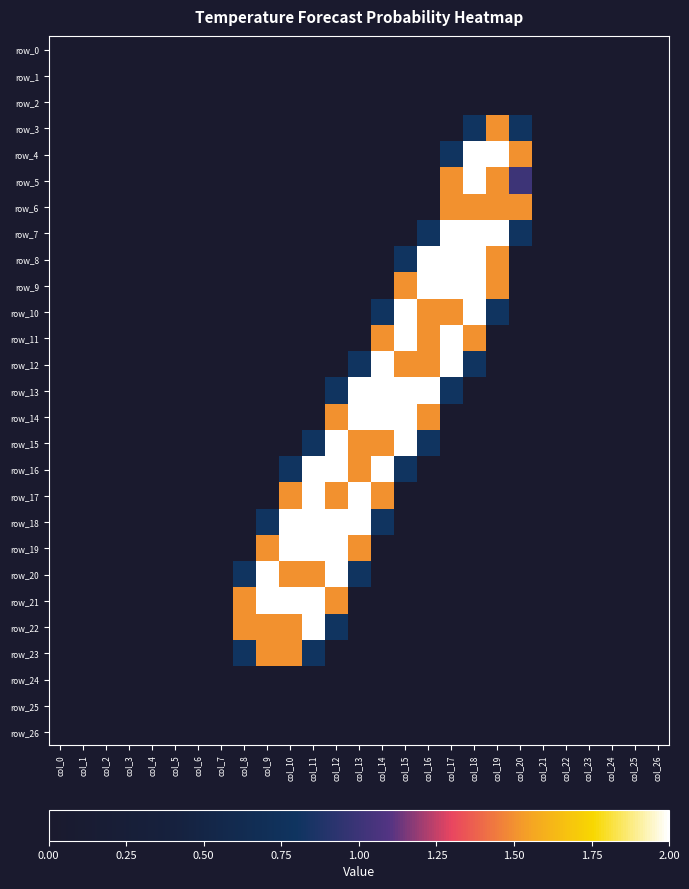

Reading left to right, what are all the values shown in this chart?

row_0: col_0=0.0	col_1=0.0	col_2=0.0	col_3=0.0	col_4=0.0	col_5=0.0	col_6=0.0	col_7=0.0	col_8=0.0	col_9=0.0	col_10=0.0	col_11=0.0	col_12=0.0	col_13=0.0	col_14=0.0	col_15=0.0	col_16=0.0	col_17=0.0	col_18=0.0	col_19=0.0	col_20=0.0	col_21=0.0	col_22=0.0	col_23=0.0	col_24=0.0	col_25=0.0	col_26=0.0
row_1: col_0=0.0	col_1=0.0	col_2=0.0	col_3=0.0	col_4=0.0	col_5=0.0	col_6=0.0	col_7=0.0	col_8=0.0	col_9=0.0	col_10=0.0	col_11=0.0	col_12=0.0	col_13=0.0	col_14=0.0	col_15=0.0	col_16=0.0	col_17=0.0	col_18=0.0	col_19=0.0	col_20=0.0	col_21=0.0	col_22=0.0	col_23=0.0	col_24=0.0	col_25=0.0	col_26=0.0
row_2: col_0=0.0	col_1=0.0	col_2=0.0	col_3=0.0	col_4=0.0	col_5=0.0	col_6=0.0	col_7=0.0	col_8=0.0	col_9=0.0	col_10=0.0	col_11=0.0	col_12=0.0	col_13=0.0	col_14=0.0	col_15=0.0	col_16=0.0	col_17=0.0	col_18=0.0	col_19=0.0	col_20=0.0	col_21=0.0	col_22=0.0	col_23=0.0	col_24=0.0	col_25=0.0	col_26=0.0
row_3: col_0=0.0	col_1=0.0	col_2=0.0	col_3=0.0	col_4=0.0	col_5=0.0	col_6=0.0	col_7=0.0	col_8=0.0	col_9=0.0	col_10=0.0	col_11=0.0	col_12=0.0	col_13=0.0	col_14=0.0	col_15=0.0	col_16=0.0	col_17=0.0	col_18=0.8	col_19=1.5	col_20=0.8	col_21=0.0	col_22=0.0	col_23=0.0	col_24=0.0	col_25=0.0	col_26=0.0
row_4: col_0=0.0	col_1=0.0	col_2=0.0	col_3=0.0	col_4=0.0	col_5=0.0	col_6=0.0	col_7=0.0	col_8=0.0	col_9=0.0	col_10=0.0	col_11=0.0	col_12=0.0	col_13=0.0	col_14=0.0	col_15=0.0	col_16=0.0	col_17=0.8	col_18=2.0	col_19=2.0	col_20=1.5	col_21=0.0	col_22=0.0	col_23=0.0	col_24=0.0	col_25=0.0	col_26=0.0
row_5: col_0=0.0	col_1=0.0	col_2=0.0	col_3=0.0	col_4=0.0	col_5=0.0	col_6=0.0	col_7=0.0	col_8=0.0	col_9=0.0	col_10=0.0	col_11=0.0	col_12=0.0	col_13=0.0	col_14=0.0	col_15=0.0	col_16=0.0	col_17=1.5	col_18=2.0	col_19=1.5	col_20=1.0	col_21=0.0	col_22=0.0	col_23=0.0	col_24=0.0	col_25=0.0	col_26=0.0
row_6: col_0=0.0	col_1=0.0	col_2=0.0	col_3=0.0	col_4=0.0	col_5=0.0	col_6=0.0	col_7=0.0	col_8=0.0	col_9=0.0	col_10=0.0	col_11=0.0	col_12=0.0	col_13=0.0	col_14=0.0	col_15=0.0	col_16=0.0	col_17=1.5	col_18=1.5	col_19=1.5	col_20=1.5	col_21=0.0	col_22=0.0	col_23=0.0	col_24=0.0	col_25=0.0	col_26=0.0
row_7: col_0=0.0	col_1=0.0	col_2=0.0	col_3=0.0	col_4=0.0	col_5=0.0	col_6=0.0	col_7=0.0	col_8=0.0	col_9=0.0	col_10=0.0	col_11=0.0	col_12=0.0	col_13=0.0	col_14=0.0	col_15=0.0	col_16=0.8	col_17=2.0	col_18=2.0	col_19=2.0	col_20=0.8	col_21=0.0	col_22=0.0	col_23=0.0	col_24=0.0	col_25=0.0	col_26=0.0
row_8: col_0=0.0	col_1=0.0	col_2=0.0	col_3=0.0	col_4=0.0	col_5=0.0	col_6=0.0	col_7=0.0	col_8=0.0	col_9=0.0	col_10=0.0	col_11=0.0	col_12=0.0	col_13=0.0	col_14=0.0	col_15=0.8	col_16=2.0	col_17=2.0	col_18=2.0	col_19=1.5	col_20=0.0	col_21=0.0	col_22=0.0	col_23=0.0	col_24=0.0	col_25=0.0	col_26=0.0
row_9: col_0=0.0	col_1=0.0	col_2=0.0	col_3=0.0	col_4=0.0	col_5=0.0	col_6=0.0	col_7=0.0	col_8=0.0	col_9=0.0	col_10=0.0	col_11=0.0	col_12=0.0	col_13=0.0	col_14=0.0	col_15=1.5	col_16=2.0	col_17=2.0	col_18=2.0	col_19=1.5	col_20=0.0	col_21=0.0	col_22=0.0	col_23=0.0	col_24=0.0	col_25=0.0	col_26=0.0
row_10: col_0=0.0	col_1=0.0	col_2=0.0	col_3=0.0	col_4=0.0	col_5=0.0	col_6=0.0	col_7=0.0	col_8=0.0	col_9=0.0	col_10=0.0	col_11=0.0	col_12=0.0	col_13=0.0	col_14=0.8	col_15=2.0	col_16=1.5	col_17=1.5	col_18=2.0	col_19=0.8	col_20=0.0	col_21=0.0	col_22=0.0	col_23=0.0	col_24=0.0	col_25=0.0	col_26=0.0
row_11: col_0=0.0	col_1=0.0	col_2=0.0	col_3=0.0	col_4=0.0	col_5=0.0	col_6=0.0	col_7=0.0	col_8=0.0	col_9=0.0	col_10=0.0	col_11=0.0	col_12=0.0	col_13=0.0	col_14=1.5	col_15=2.0	col_16=1.5	col_17=2.0	col_18=1.5	col_19=0.0	col_20=0.0	col_21=0.0	col_22=0.0	col_23=0.0	col_24=0.0	col_25=0.0	col_26=0.0
row_12: col_0=0.0	col_1=0.0	col_2=0.0	col_3=0.0	col_4=0.0	col_5=0.0	col_6=0.0	col_7=0.0	col_8=0.0	col_9=0.0	col_10=0.0	col_11=0.0	col_12=0.0	col_13=0.8	col_14=2.0	col_15=1.5	col_16=1.5	col_17=2.0	col_18=0.8	col_19=0.0	col_20=0.0	col_21=0.0	col_22=0.0	col_23=0.0	col_24=0.0	col_25=0.0	col_26=0.0
row_13: col_0=0.0	col_1=0.0	col_2=0.0	col_3=0.0	col_4=0.0	col_5=0.0	col_6=0.0	col_7=0.0	col_8=0.0	col_9=0.0	col_10=0.0	col_11=0.0	col_12=0.8	col_13=2.0	col_14=2.0	col_15=2.0	col_16=2.0	col_17=0.8	col_18=0.0	col_19=0.0	col_20=0.0	col_21=0.0	col_22=0.0	col_23=0.0	col_24=0.0	col_25=0.0	col_26=0.0
row_14: col_0=0.0	col_1=0.0	col_2=0.0	col_3=0.0	col_4=0.0	col_5=0.0	col_6=0.0	col_7=0.0	col_8=0.0	col_9=0.0	col_10=0.0	col_11=0.0	col_12=1.5	col_13=2.0	col_14=2.0	col_15=2.0	col_16=1.5	col_17=0.0	col_18=0.0	col_19=0.0	col_20=0.0	col_21=0.0	col_22=0.0	col_23=0.0	col_24=0.0	col_25=0.0	col_26=0.0
row_15: col_0=0.0	col_1=0.0	col_2=0.0	col_3=0.0	col_4=0.0	col_5=0.0	col_6=0.0	col_7=0.0	col_8=0.0	col_9=0.0	col_10=0.0	col_11=0.8	col_12=2.0	col_13=1.5	col_14=1.5	col_15=2.0	col_16=0.8	col_17=0.0	col_18=0.0	col_19=0.0	col_20=0.0	col_21=0.0	col_22=0.0	col_23=0.0	col_24=0.0	col_25=0.0	col_26=0.0
row_16: col_0=0.0	col_1=0.0	col_2=0.0	col_3=0.0	col_4=0.0	col_5=0.0	col_6=0.0	col_7=0.0	col_8=0.0	col_9=0.0	col_10=0.8	col_11=2.0	col_12=2.0	col_13=1.5	col_14=2.0	col_15=0.8	col_16=0.0	col_17=0.0	col_18=0.0	col_19=0.0	col_20=0.0	col_21=0.0	col_22=0.0	col_23=0.0	col_24=0.0	col_25=0.0	col_26=0.0
row_17: col_0=0.0	col_1=0.0	col_2=0.0	col_3=0.0	col_4=0.0	col_5=0.0	col_6=0.0	col_7=0.0	col_8=0.0	col_9=0.0	col_10=1.5	col_11=2.0	col_12=1.5	col_13=2.0	col_14=1.5	col_15=0.0	col_16=0.0	col_17=0.0	col_18=0.0	col_19=0.0	col_20=0.0	col_21=0.0	col_22=0.0	col_23=0.0	col_24=0.0	col_25=0.0	col_26=0.0
row_18: col_0=0.0	col_1=0.0	col_2=0.0	col_3=0.0	col_4=0.0	col_5=0.0	col_6=0.0	col_7=0.0	col_8=0.0	col_9=0.8	col_10=2.0	col_11=2.0	col_12=2.0	col_13=2.0	col_14=0.8	col_15=0.0	col_16=0.0	col_17=0.0	col_18=0.0	col_19=0.0	col_20=0.0	col_21=0.0	col_22=0.0	col_23=0.0	col_24=0.0	col_25=0.0	col_26=0.0
row_19: col_0=0.0	col_1=0.0	col_2=0.0	col_3=0.0	col_4=0.0	col_5=0.0	col_6=0.0	col_7=0.0	col_8=0.0	col_9=1.5	col_10=2.0	col_11=2.0	col_12=2.0	col_13=1.5	col_14=0.0	col_15=0.0	col_16=0.0	col_17=0.0	col_18=0.0	col_19=0.0	col_20=0.0	col_21=0.0	col_22=0.0	col_23=0.0	col_24=0.0	col_25=0.0	col_26=0.0
row_20: col_0=0.0	col_1=0.0	col_2=0.0	col_3=0.0	col_4=0.0	col_5=0.0	col_6=0.0	col_7=0.0	col_8=0.8	col_9=2.0	col_10=1.5	col_11=1.5	col_12=2.0	col_13=0.8	col_14=0.0	col_15=0.0	col_16=0.0	col_17=0.0	col_18=0.0	col_19=0.0	col_20=0.0	col_21=0.0	col_22=0.0	col_23=0.0	col_24=0.0	col_25=0.0	col_26=0.0
row_21: col_0=0.0	col_1=0.0	col_2=0.0	col_3=0.0	col_4=0.0	col_5=0.0	col_6=0.0	col_7=0.0	col_8=1.5	col_9=2.0	col_10=2.0	col_11=2.0	col_12=1.5	col_13=0.0	col_14=0.0	col_15=0.0	col_16=0.0	col_17=0.0	col_18=0.0	col_19=0.0	col_20=0.0	col_21=0.0	col_22=0.0	col_23=0.0	col_24=0.0	col_25=0.0	col_26=0.0
row_22: col_0=0.0	col_1=0.0	col_2=0.0	col_3=0.0	col_4=0.0	col_5=0.0	col_6=0.0	col_7=0.0	col_8=1.5	col_9=1.5	col_10=1.5	col_11=2.0	col_12=0.8	col_13=0.0	col_14=0.0	col_15=0.0	col_16=0.0	col_17=0.0	col_18=0.0	col_19=0.0	col_20=0.0	col_21=0.0	col_22=0.0	col_23=0.0	col_24=0.0	col_25=0.0	col_26=0.0
row_23: col_0=0.0	col_1=0.0	col_2=0.0	col_3=0.0	col_4=0.0	col_5=0.0	col_6=0.0	col_7=0.0	col_8=0.8	col_9=1.5	col_10=1.5	col_11=0.8	col_12=0.0	col_13=0.0	col_14=0.0	col_15=0.0	col_16=0.0	col_17=0.0	col_18=0.0	col_19=0.0	col_20=0.0	col_21=0.0	col_22=0.0	col_23=0.0	col_24=0.0	col_25=0.0	col_26=0.0
row_24: col_0=0.0	col_1=0.0	col_2=0.0	col_3=0.0	col_4=0.0	col_5=0.0	col_6=0.0	col_7=0.0	col_8=0.0	col_9=0.0	col_10=0.0	col_11=0.0	col_12=0.0	col_13=0.0	col_14=0.0	col_15=0.0	col_16=0.0	col_17=0.0	col_18=0.0	col_19=0.0	col_20=0.0	col_21=0.0	col_22=0.0	col_23=0.0	col_24=0.0	col_25=0.0	col_26=0.0
row_25: col_0=0.0	col_1=0.0	col_2=0.0	col_3=0.0	col_4=0.0	col_5=0.0	col_6=0.0	col_7=0.0	col_8=0.0	col_9=0.0	col_10=0.0	col_11=0.0	col_12=0.0	col_13=0.0	col_14=0.0	col_15=0.0	col_16=0.0	col_17=0.0	col_18=0.0	col_19=0.0	col_20=0.0	col_21=0.0	col_22=0.0	col_23=0.0	col_24=0.0	col_25=0.0	col_26=0.0
row_26: col_0=0.0	col_1=0.0	col_2=0.0	col_3=0.0	col_4=0.0	col_5=0.0	col_6=0.0	col_7=0.0	col_8=0.0	col_9=0.0	col_10=0.0	col_11=0.0	col_12=0.0	col_13=0.0	col_14=0.0	col_15=0.0	col_16=0.0	col_17=0.0	col_18=0.0	col_19=0.0	col_20=0.0	col_21=0.0	col_22=0.0	col_23=0.0	col_24=0.0	col_25=0.0	col_26=0.0